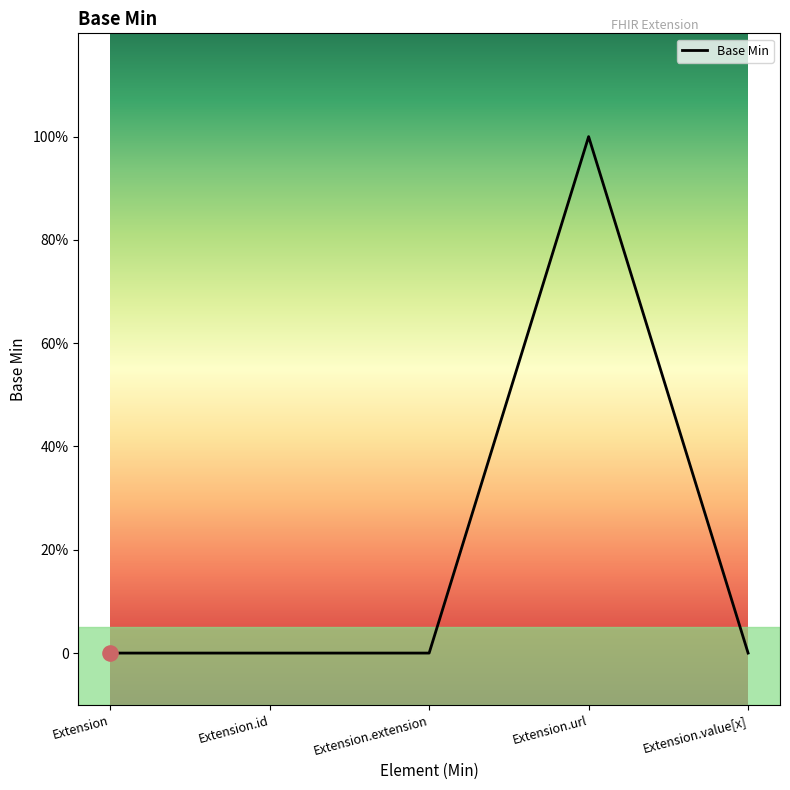

Which has a higher value, Extension or Extension.extension?

Extension